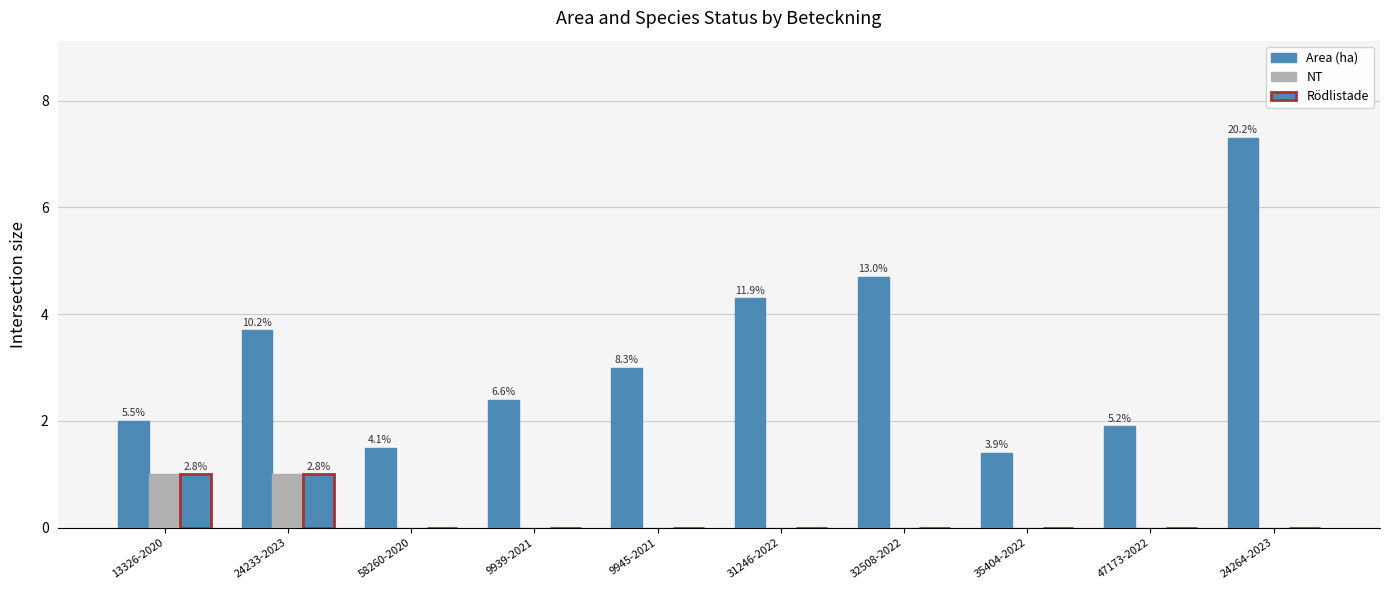

How many categories are shown in the chart?

10